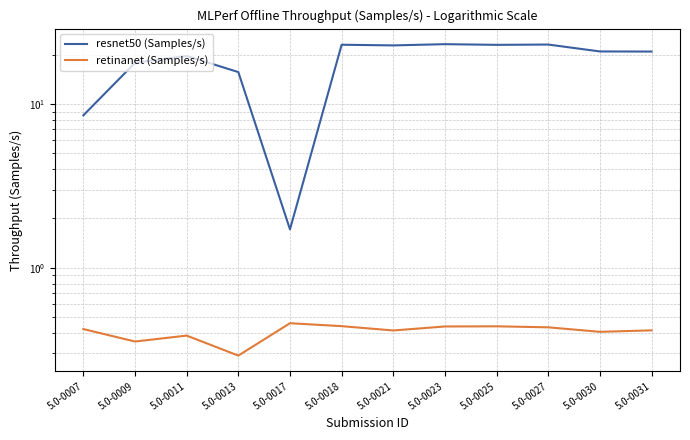

Is it true that resnet50 (Samples/s) equals 1.7 at 5.0-0017?

True